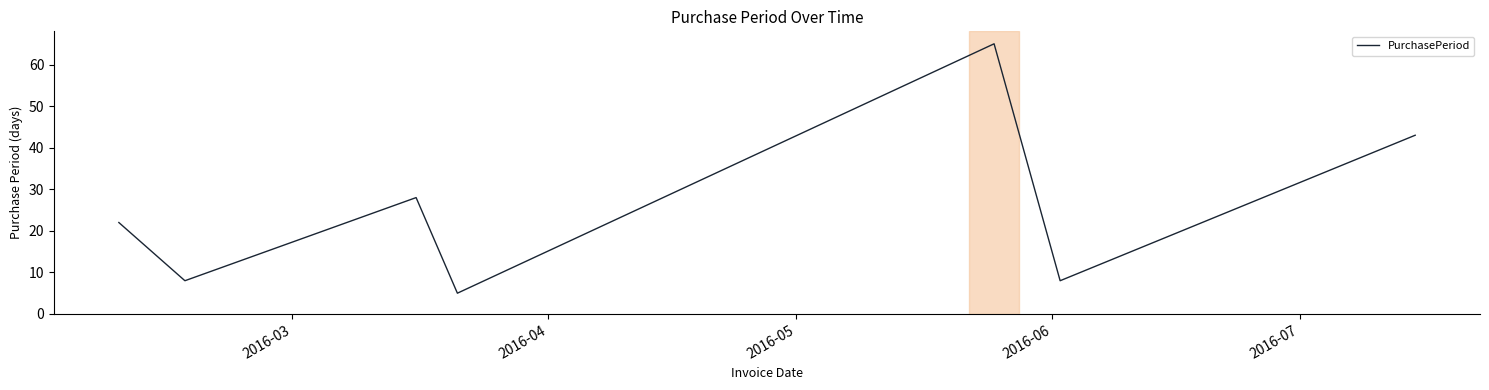

True or false: there are more than 1 points higher than both neighbors.

True